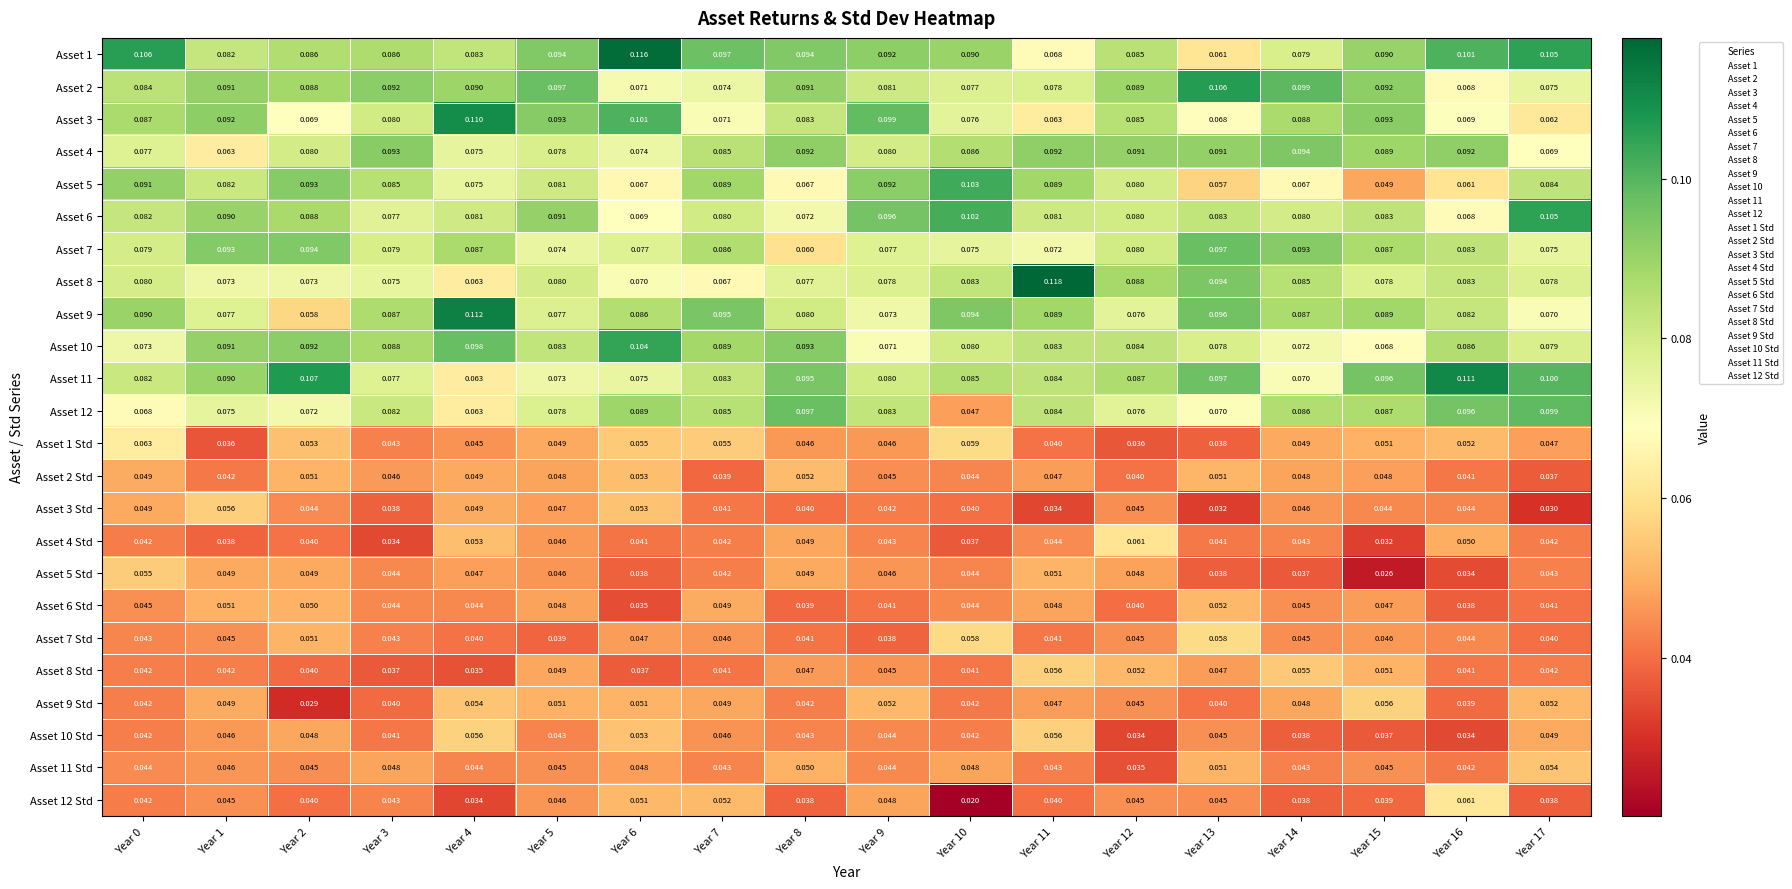

Is the value of Asset 9 at Year 15 greater than the value of Asset 8 Std at Year 0?

Yes